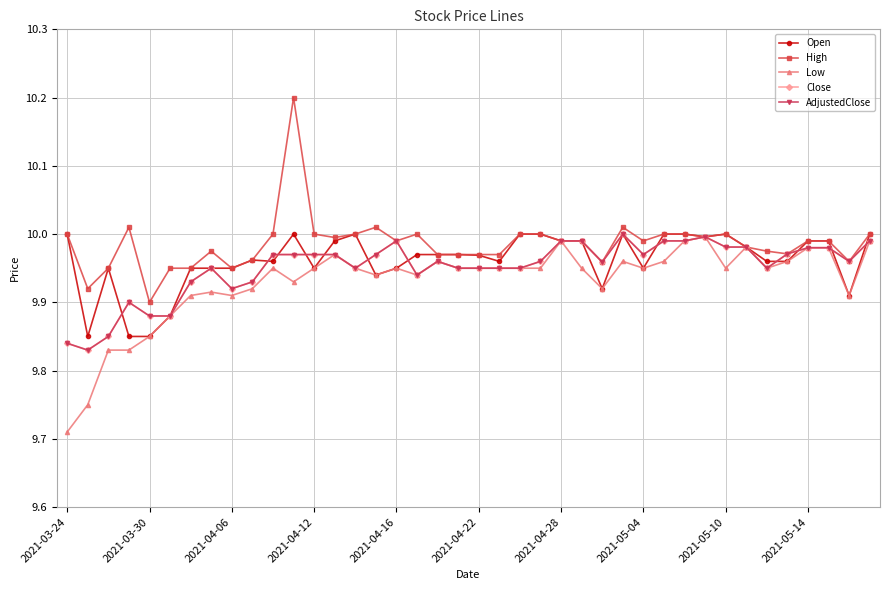

Does the chart display data point markers on the line(s)?

Yes